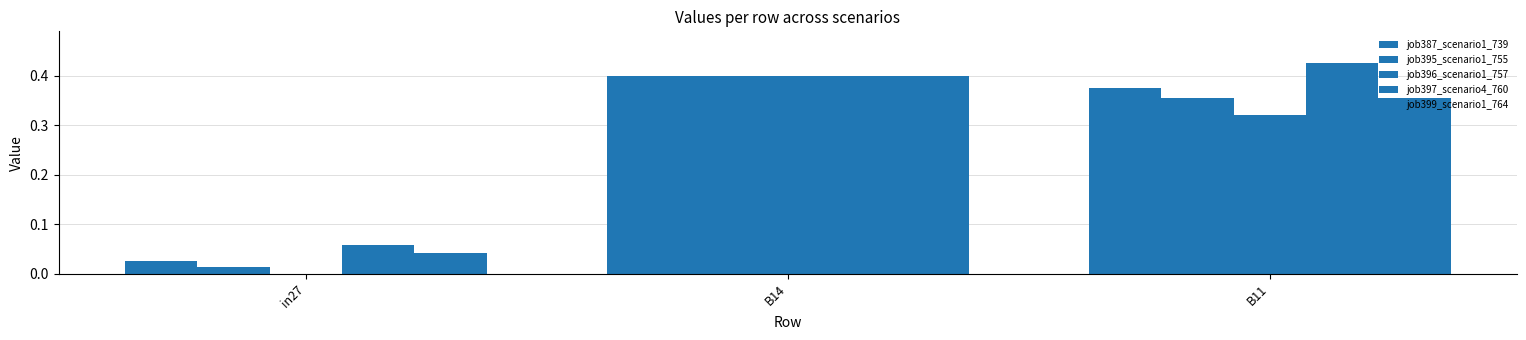

How many series are shown in this chart?

5